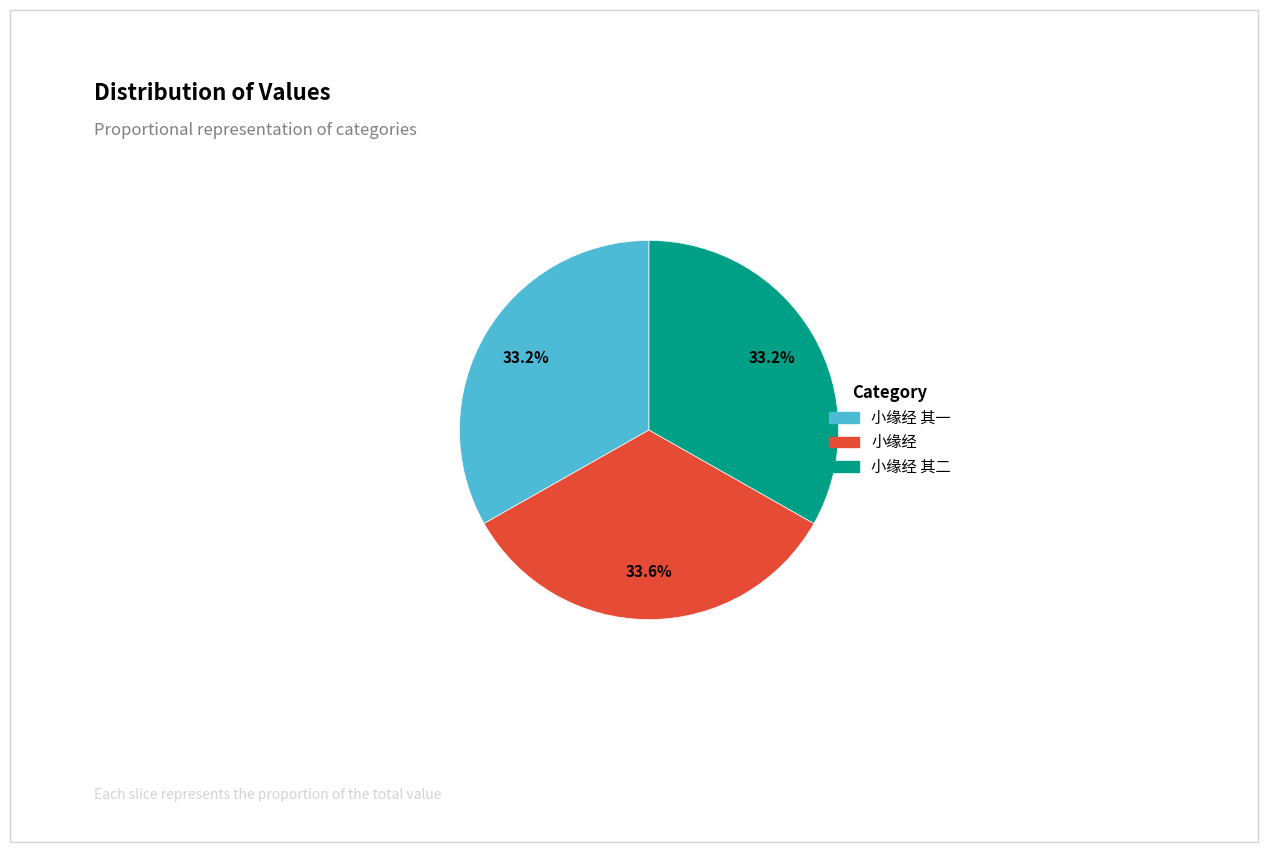

Is 小缘经 其一 the majority of the pie?

No